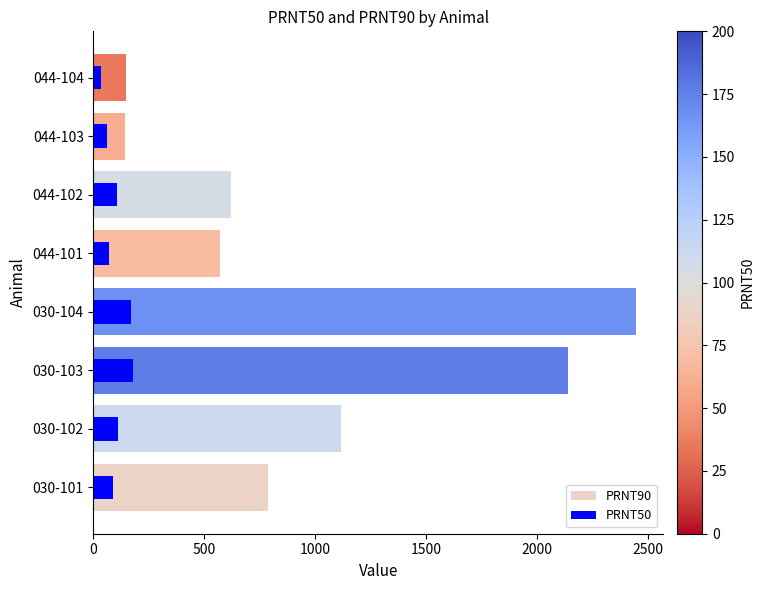

How many bars are there in total?

16